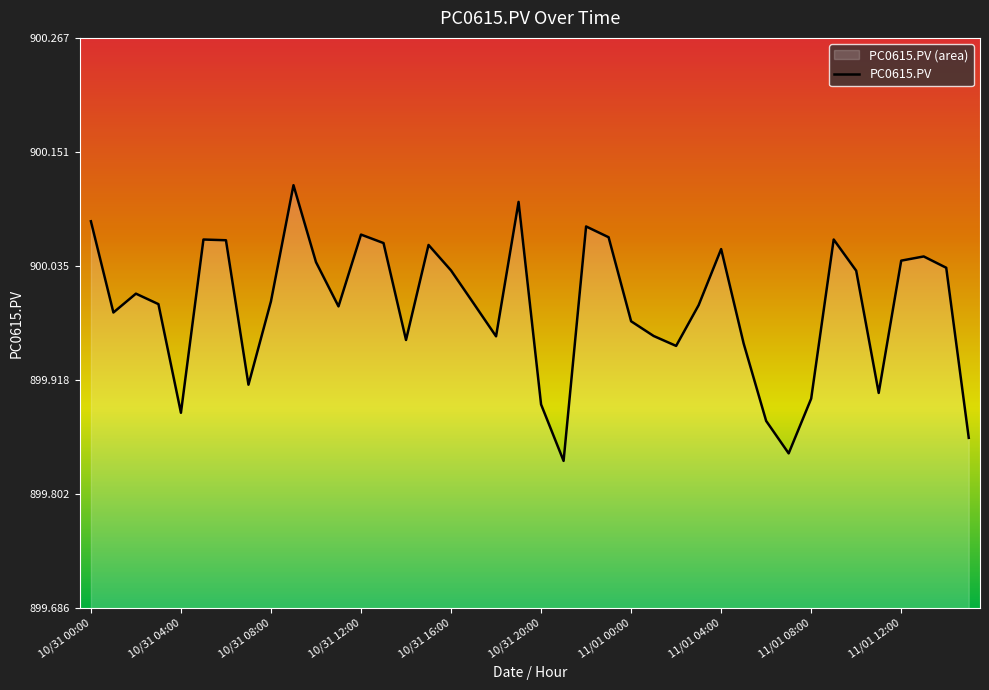

What is the sum of all values?

35999.7